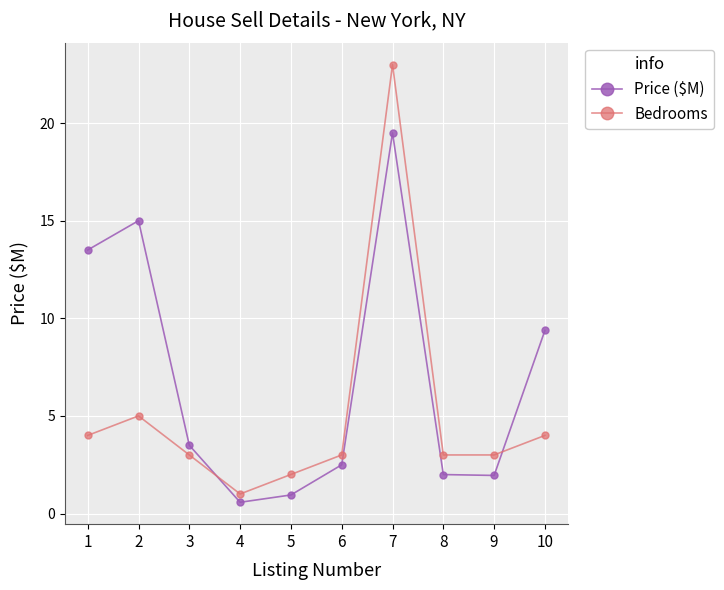

Is the value of Price ($M) at 10 greater than the value of Bedrooms at 1?

Yes